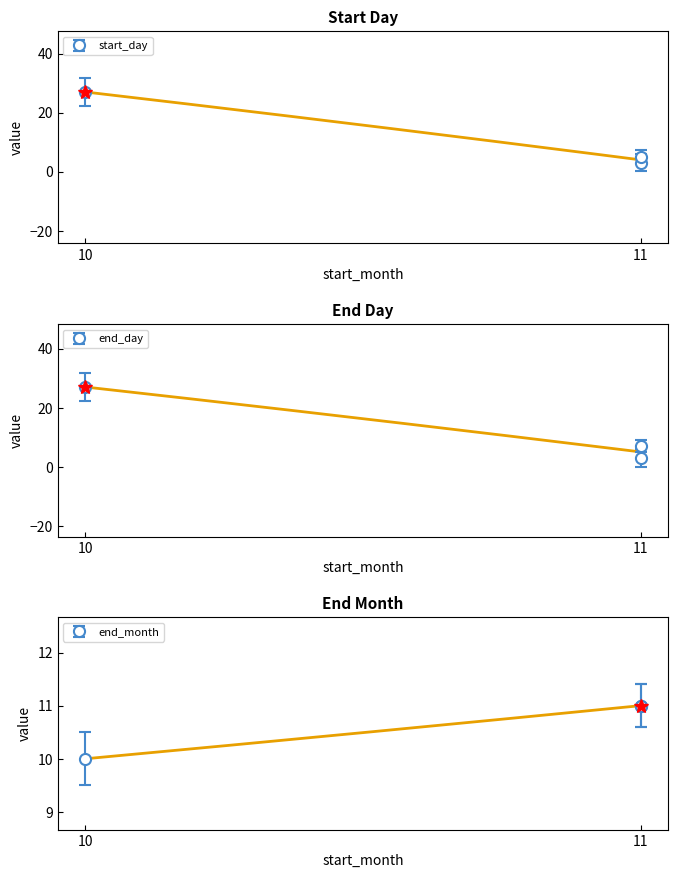

What is the sum of the start_day values at 10 and 11?

30